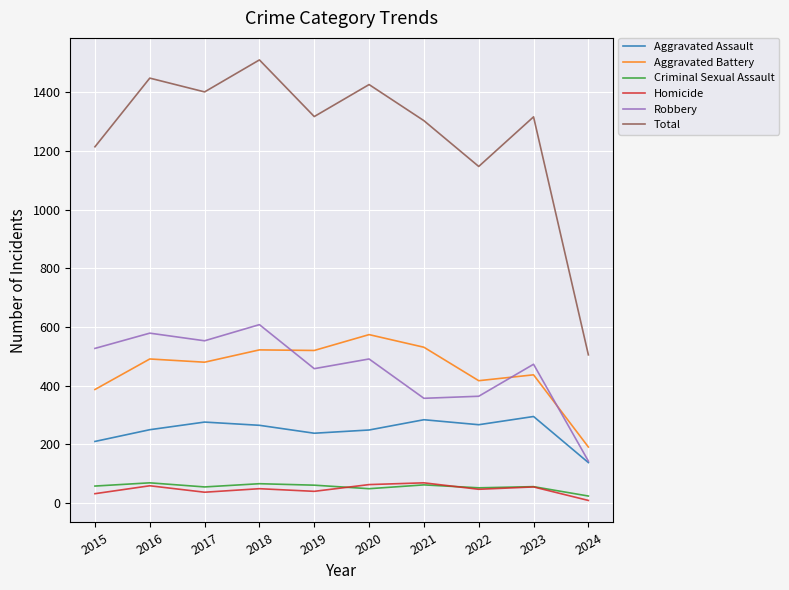

Is it true that Total equals 1317 at 2019?

True